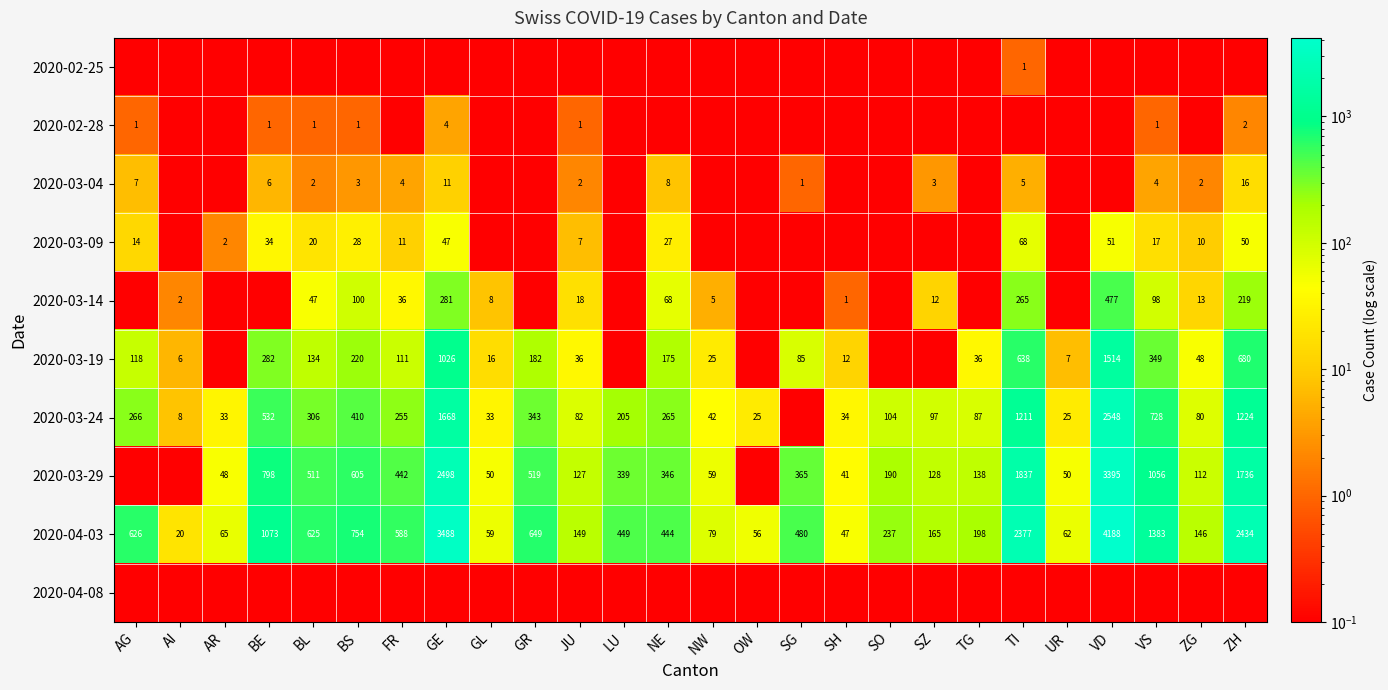

Is it true that 2020-03-19 equals 282.0 at BE?

True